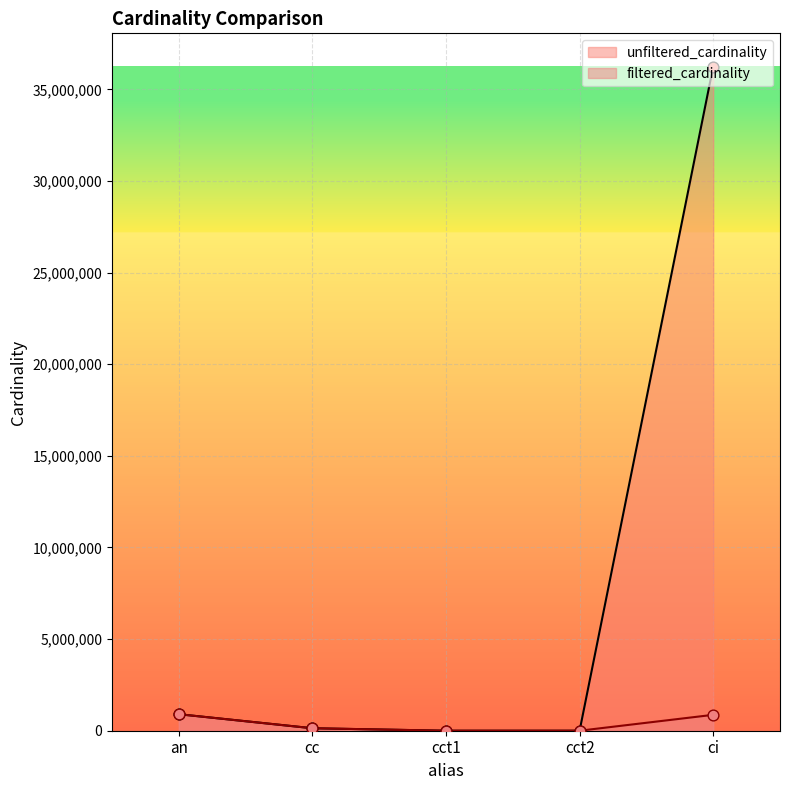

Which series has the largest total across all categories?

unfiltered_cardinality